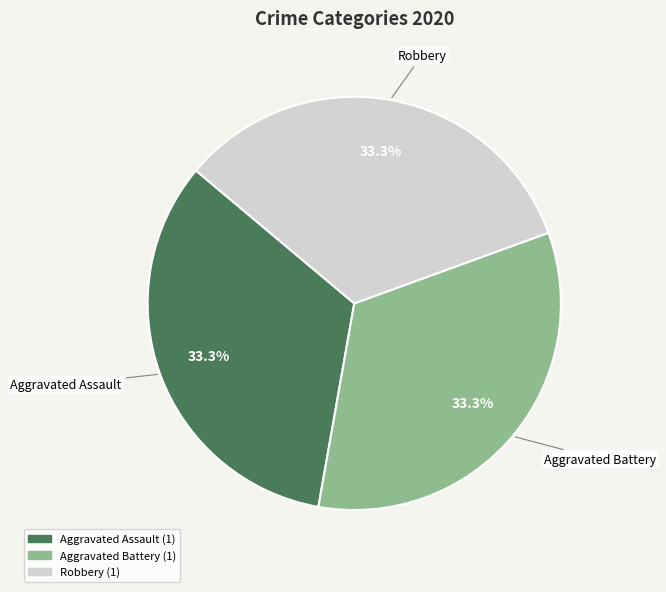

True or false: Aggravated Battery accounts for 33% of the total.

True